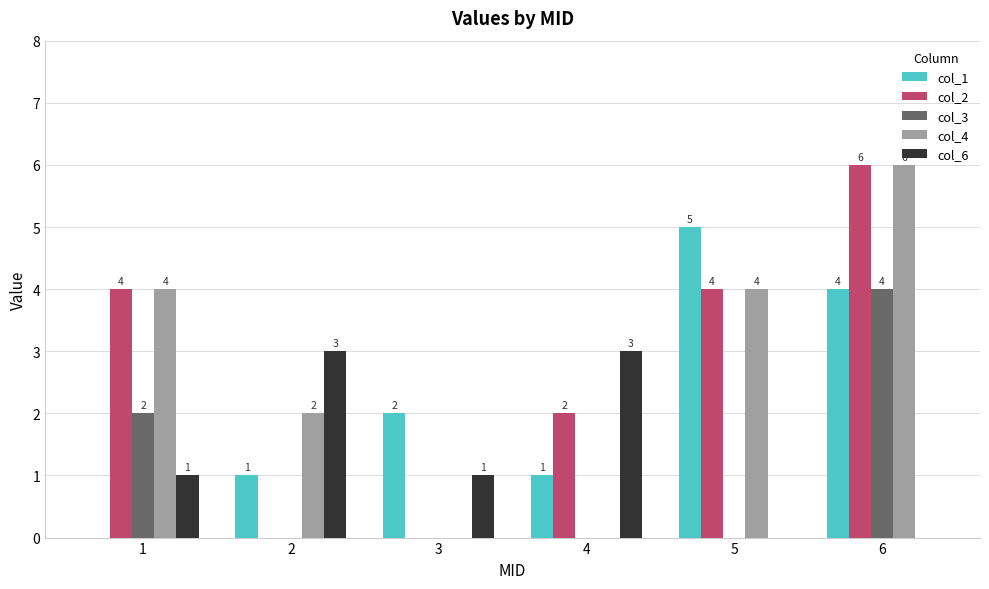

Are the bars horizontal?

No